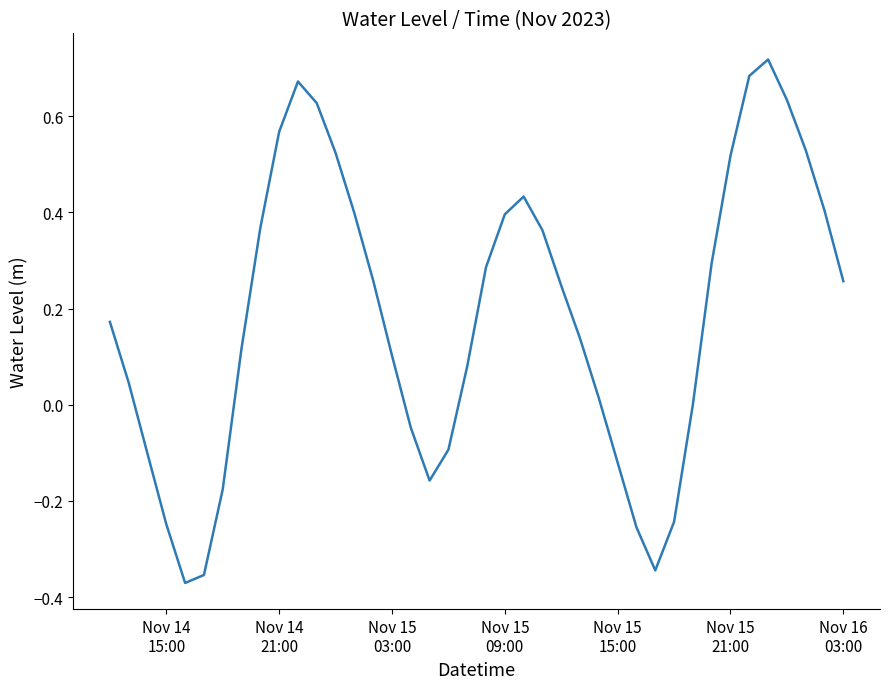

What is the difference between the maximum and minimum values?

1.1